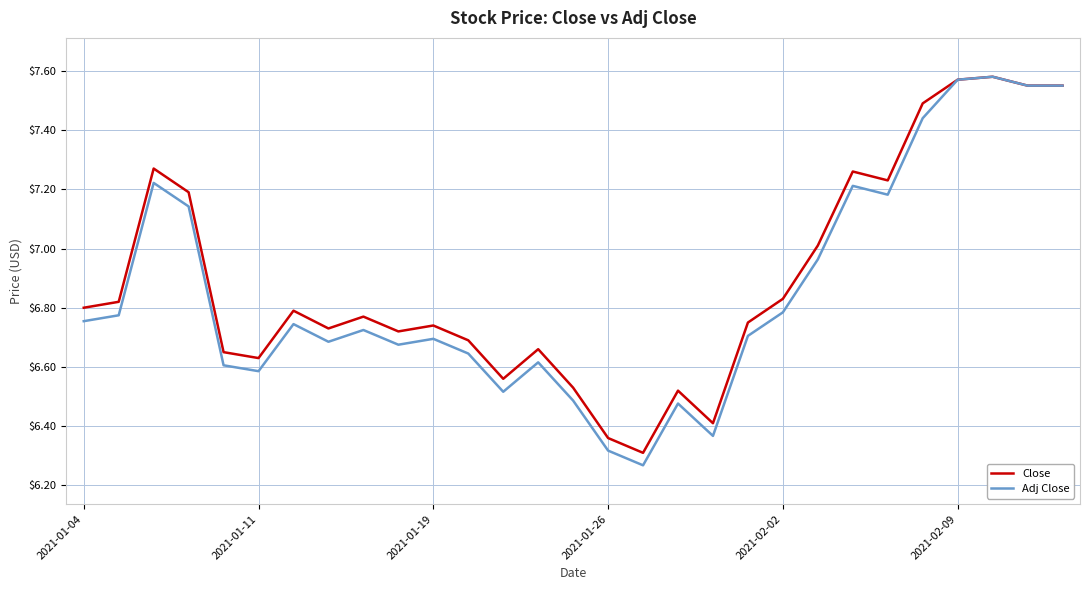

True or false: Close and Adj Close cross at least once.

False